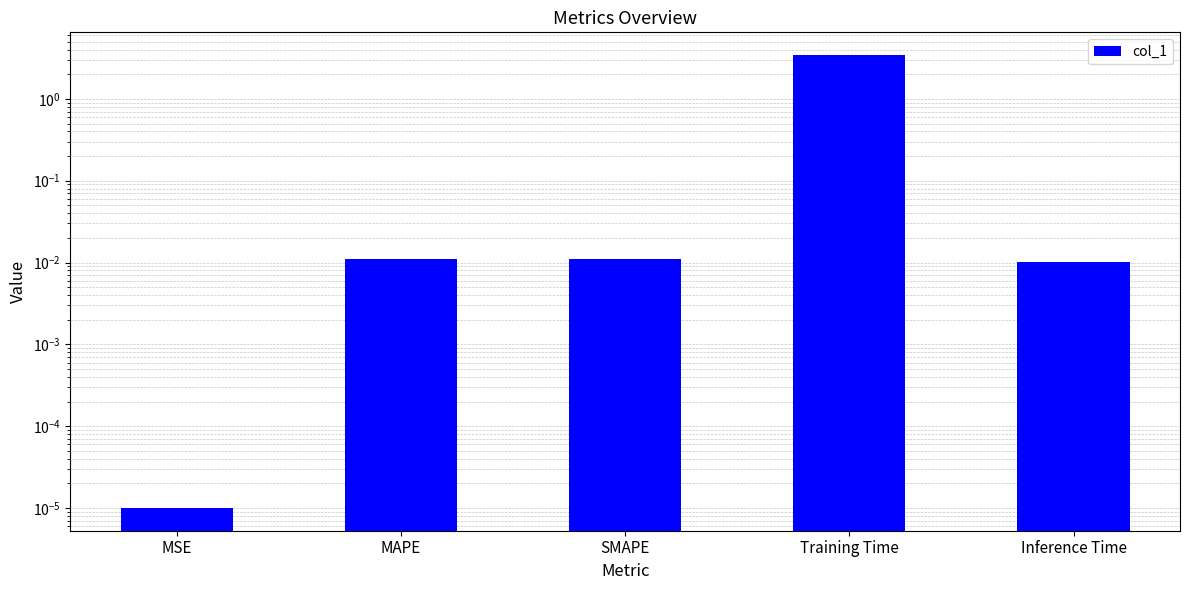

What is the difference between the maximum and minimum values?

3.4